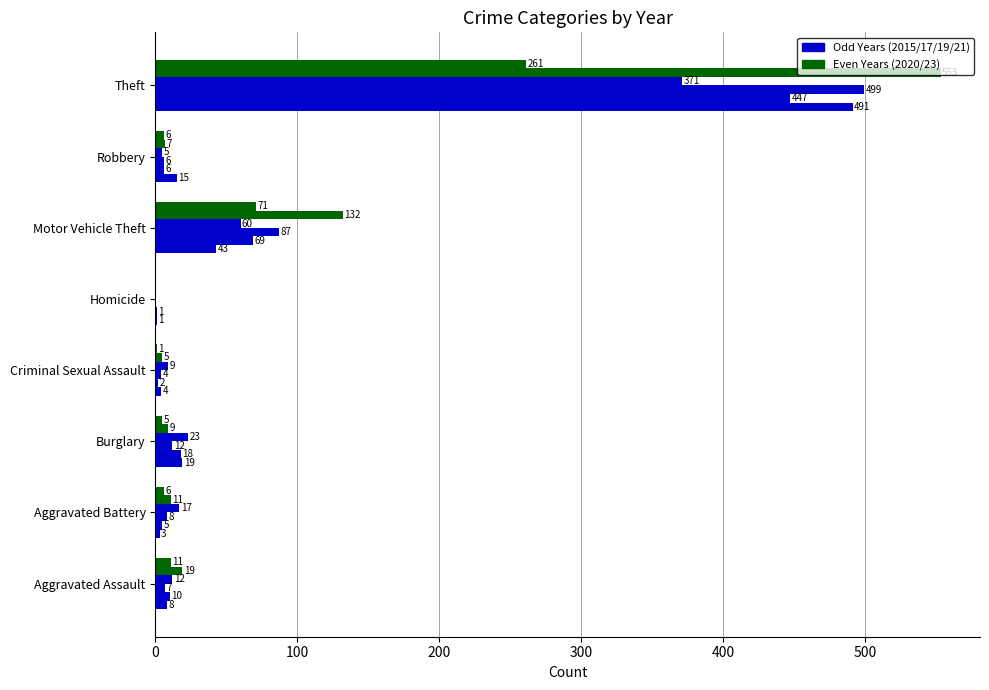

What position from the left is Aggravated Battery?

2